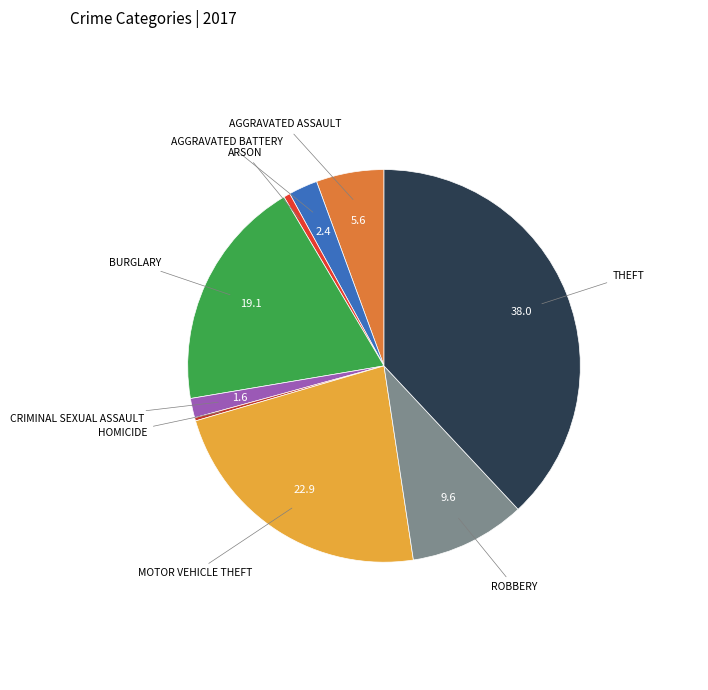

Rank the categories by value from highest to lowest.

Theft, Motor Vehicle Theft, Burglary, Robbery, Aggravated Assault, Aggravated Battery, Criminal Sexual Assault, Arson, Homicide